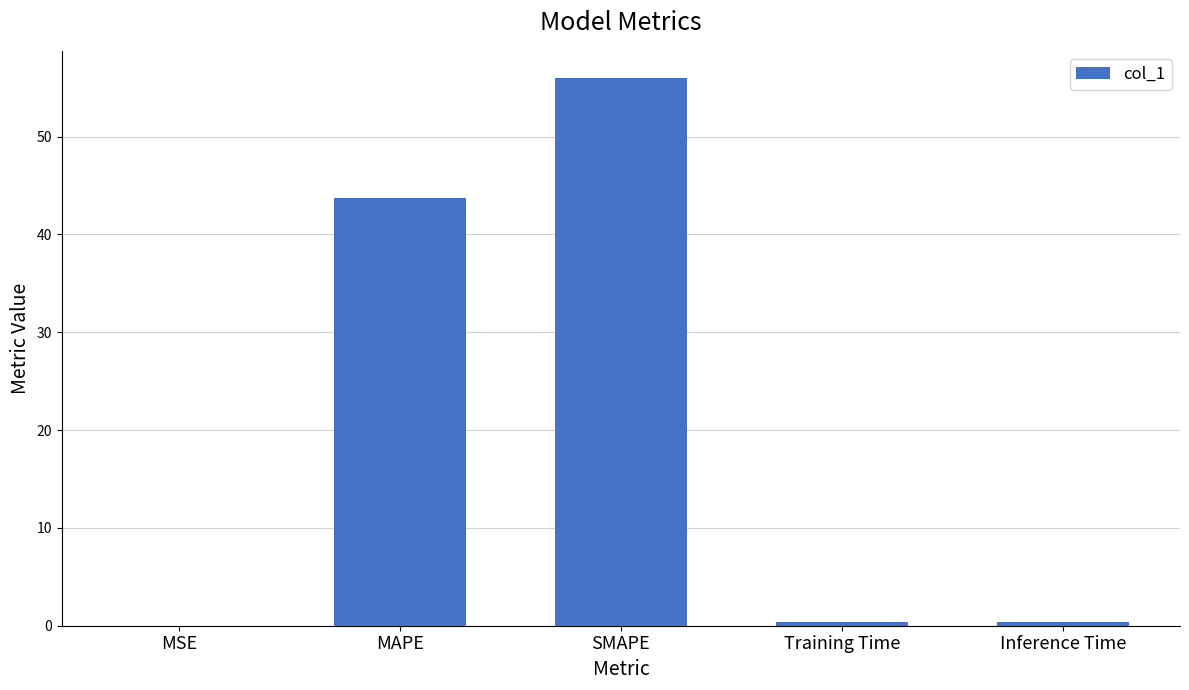

Between MAPE and Training Time, which is larger?

MAPE